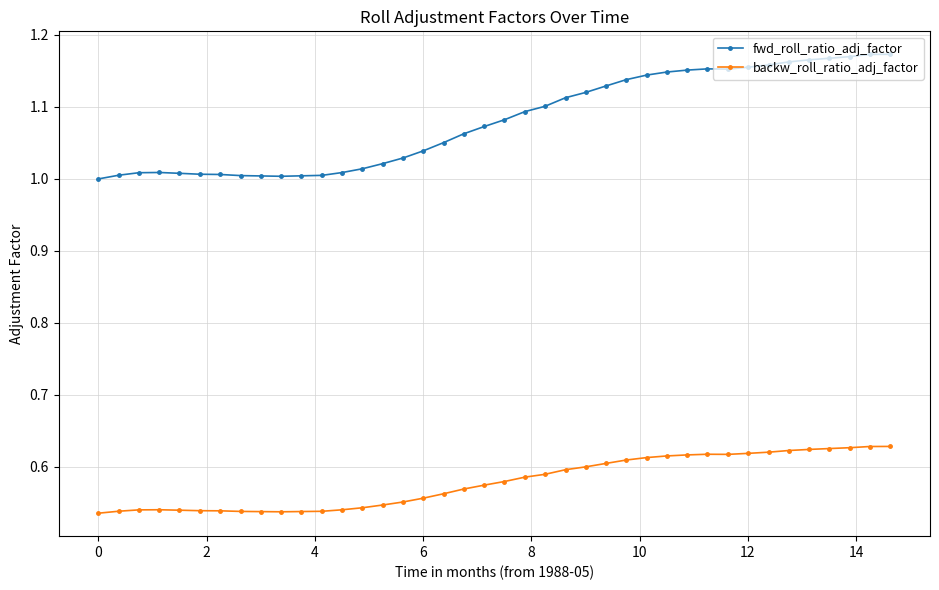

What is the difference between the second highest and minimum values in the backw_roll_ratio_adj_factor series?

0.1